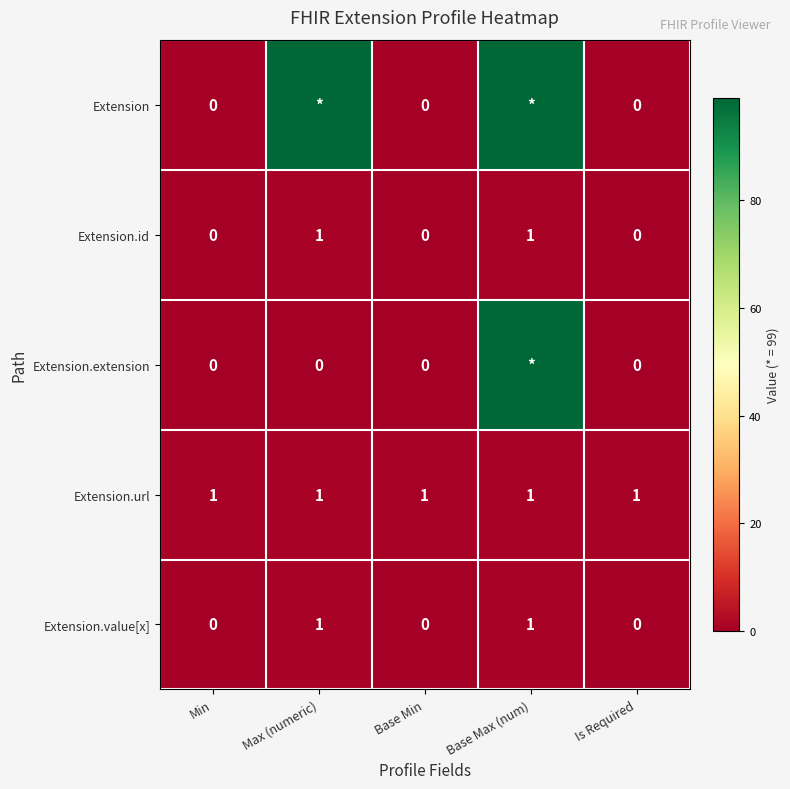

What is the sum of all Extension.url values?

5